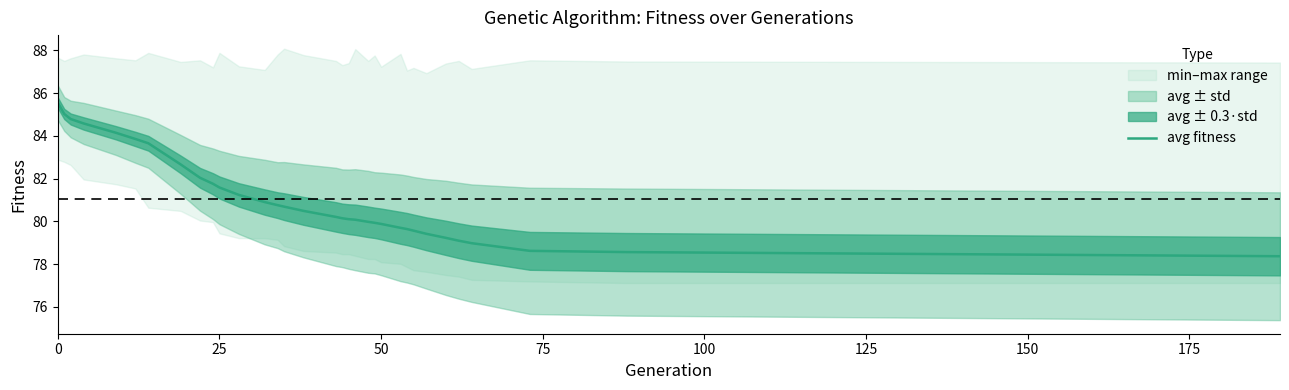

What is the greatest value displayed?

85.6